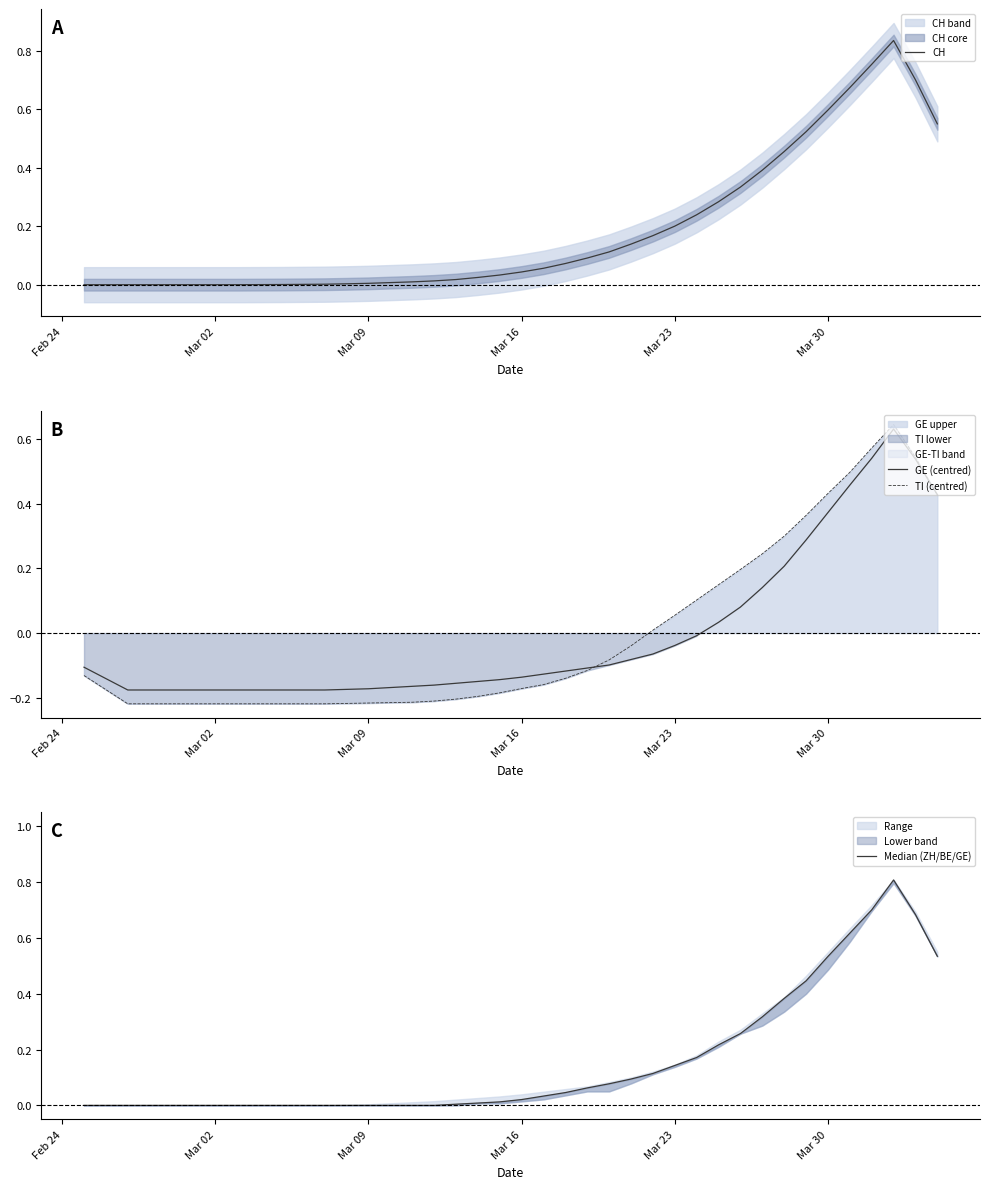

True or false: Median (ZH/BE/GE) has a value of 0.4 at 29.

False